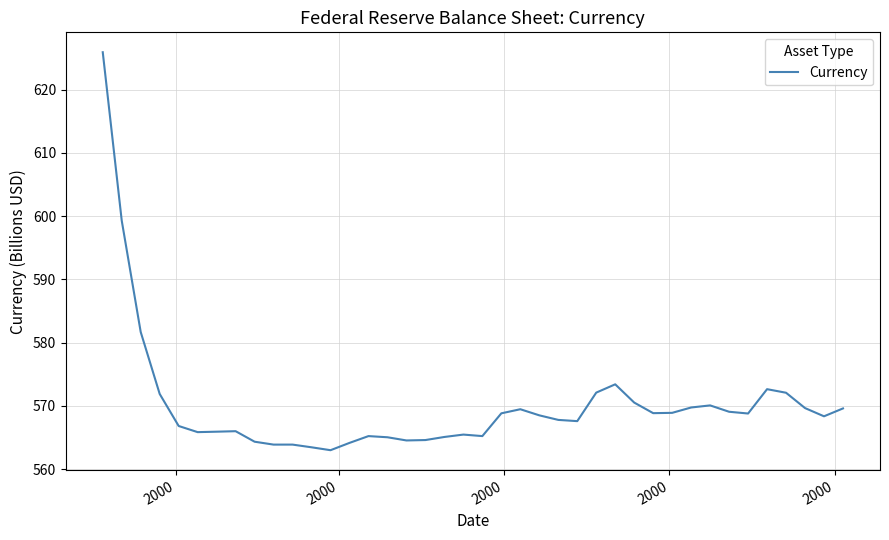

What is the greatest value displayed?

625.9